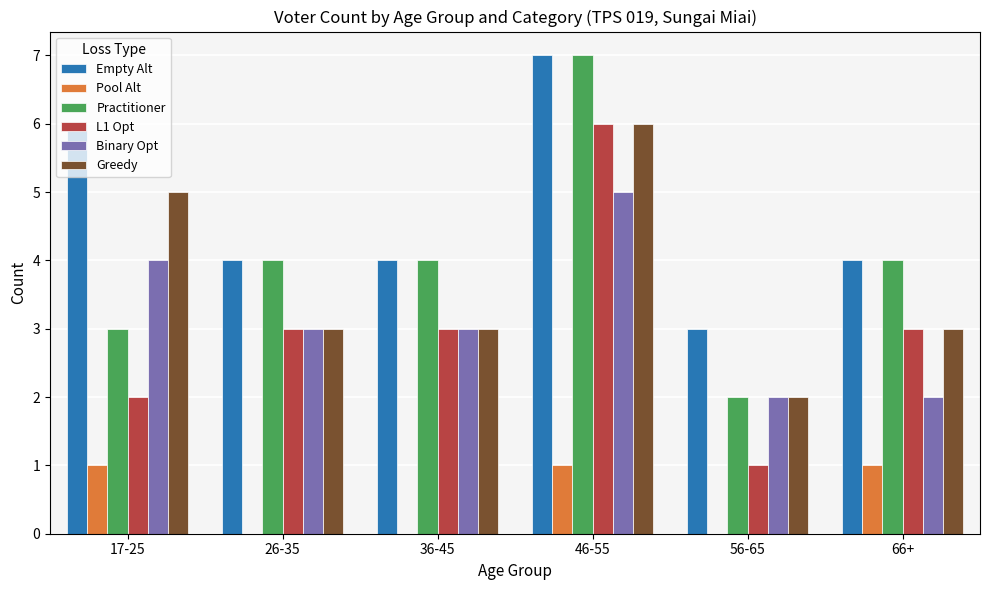

What are all the series names shown in the legend?

Empty Alt, Pool Alt, Practitioner, L1 Opt, Binary Opt, Greedy